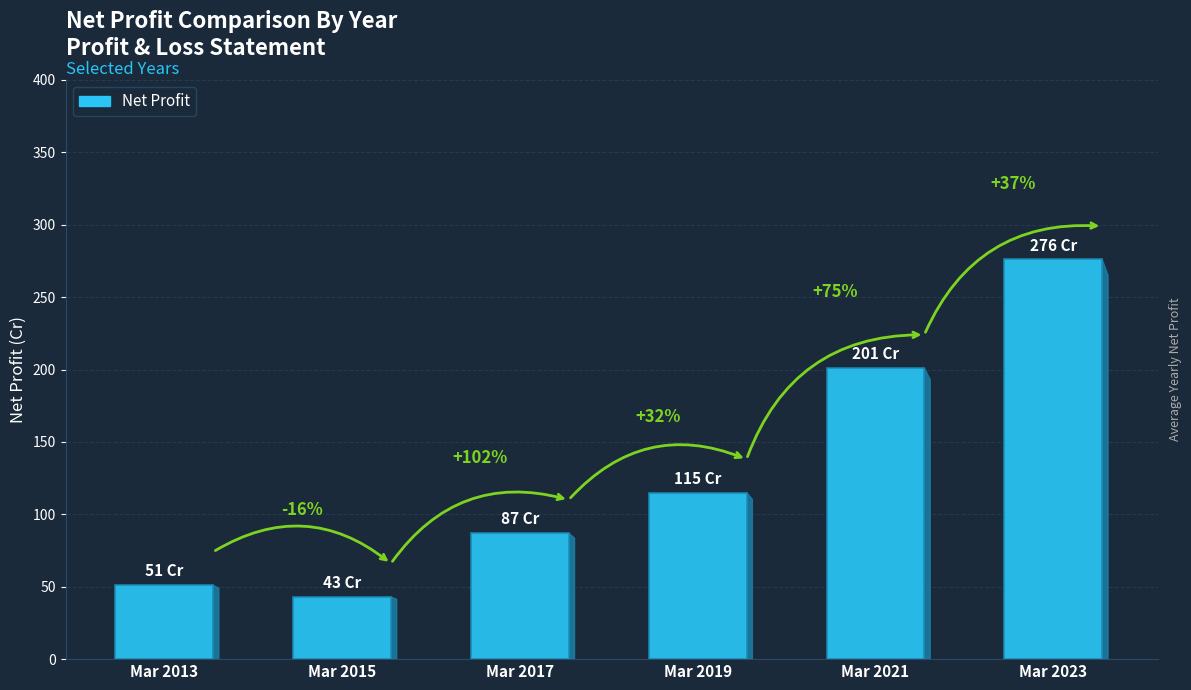

What is the value of the 6th bar from the left?

276